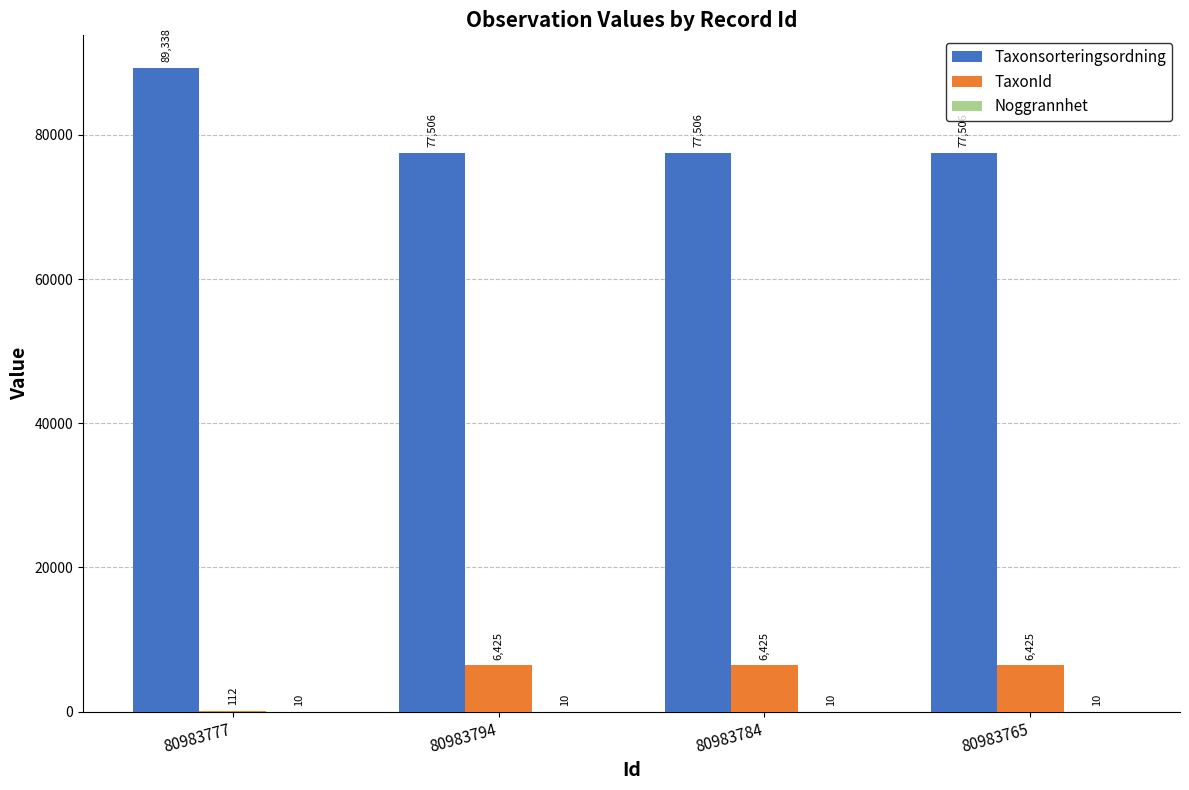

How many Taxonsorteringsordning values are between 77506 and 89338?

4